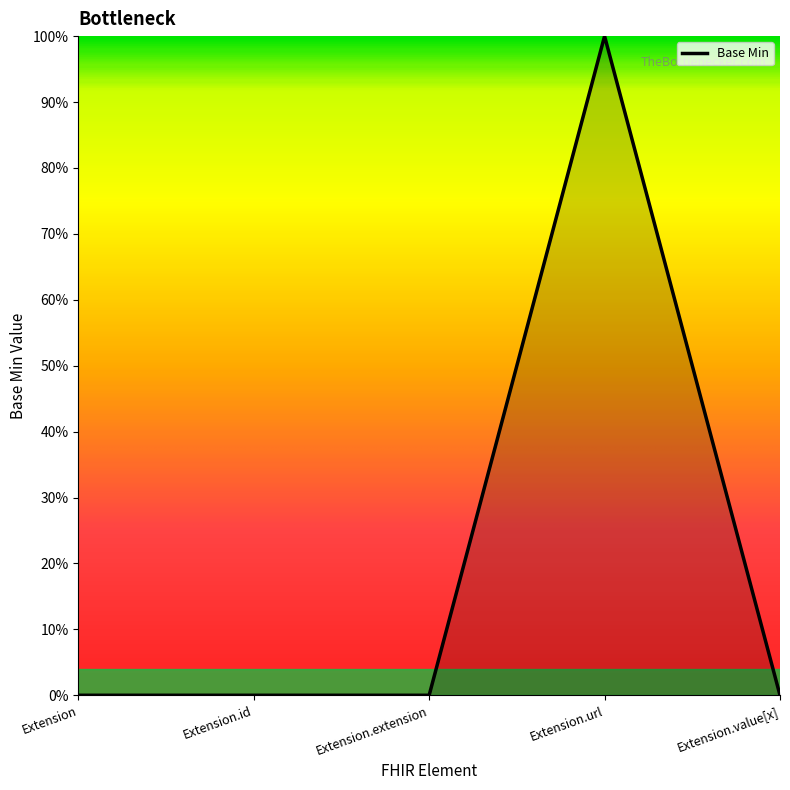

At which category does the chart reach its peak across all series?

Extension.url